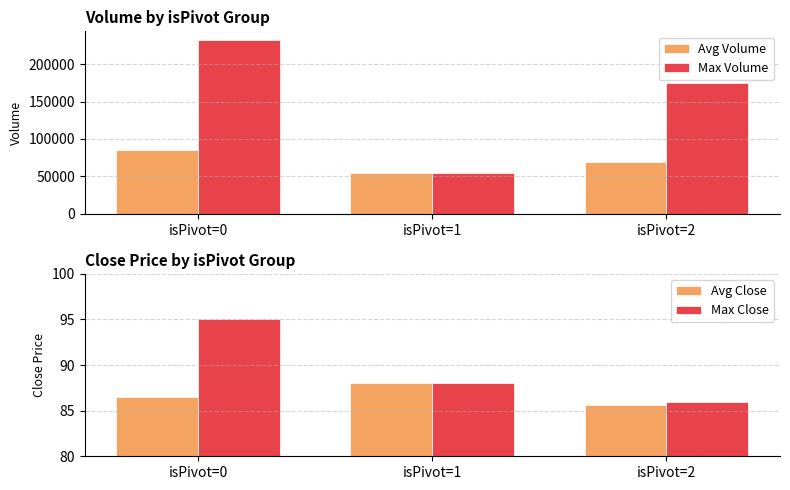

What is the average value of the Avg Close series?

86.7